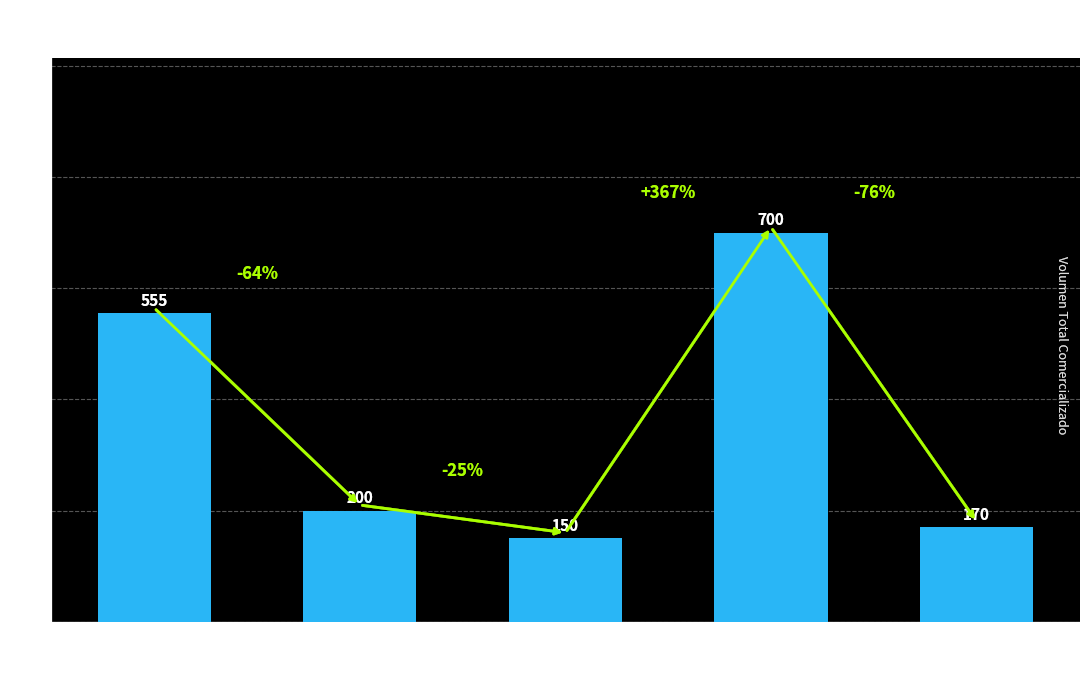

Rank the categories by value from highest to lowest.

$3,600, $3,000, $3,200, $8,000, $3,400